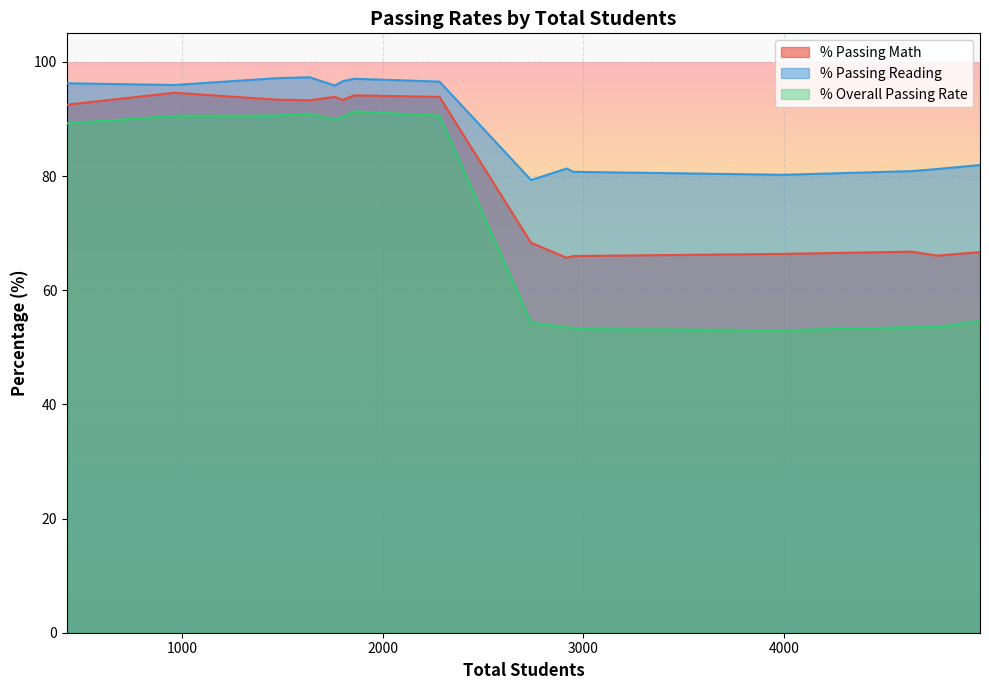

List the series in order of their overall mean, highest first.

% Passing Reading, % Passing Math, % Overall Passing Rate